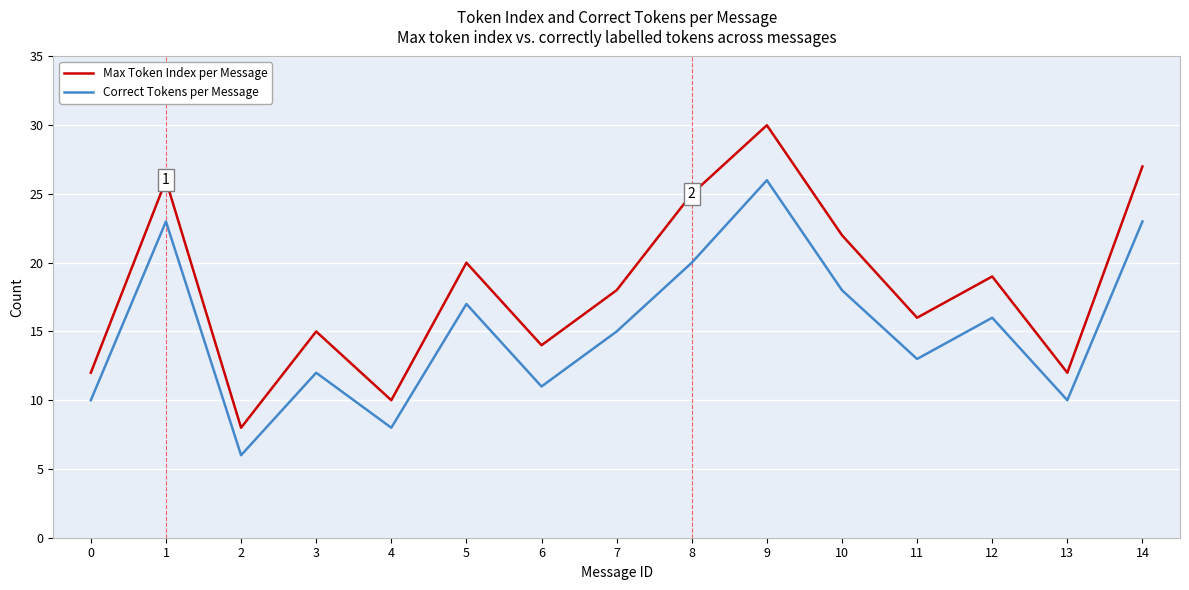

What is the sum of all Max Token Index per Message values?

274